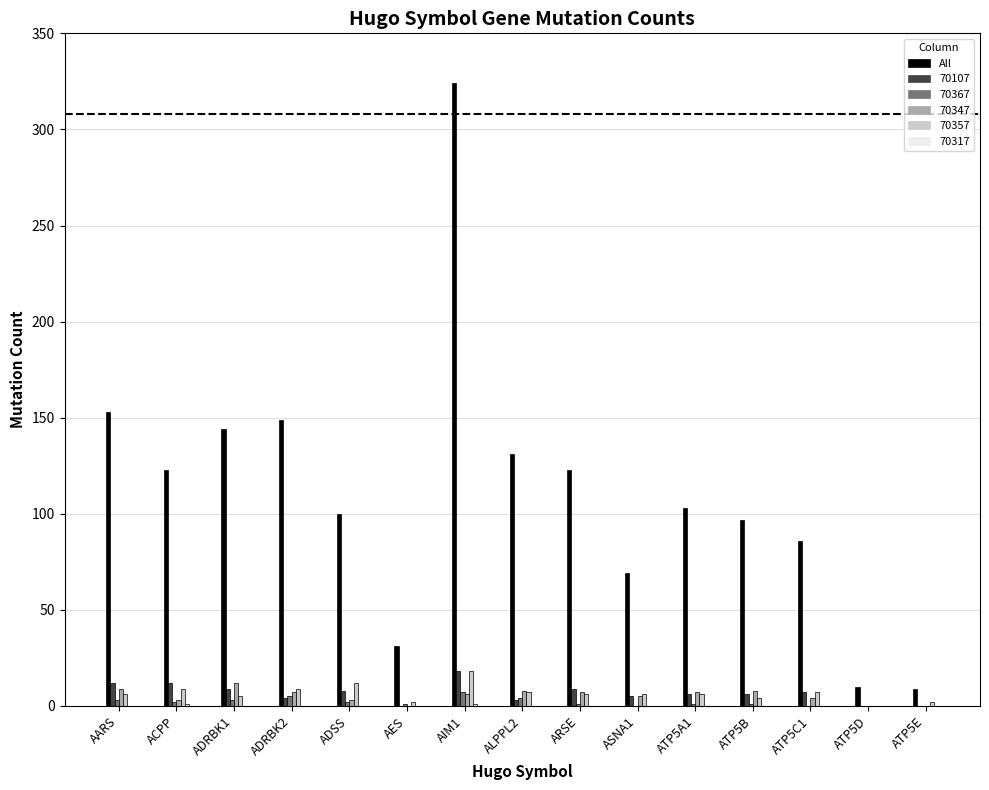

Which series changed the most between AIM1 and ATP5B?

All